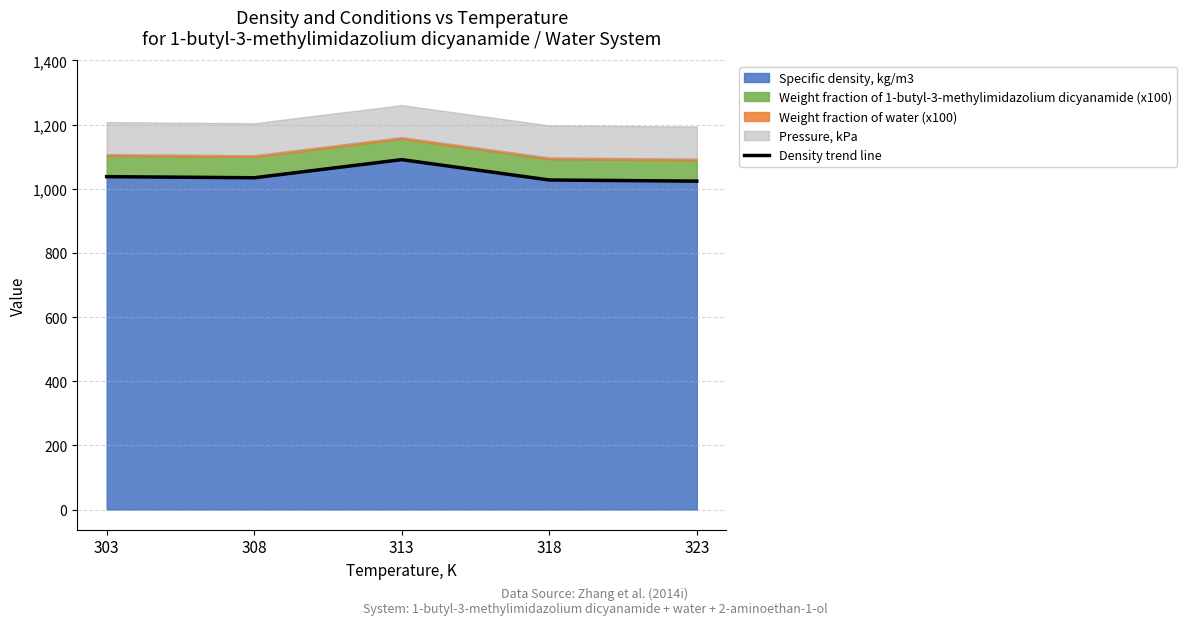

What is the value of the 3rd point from the left?

1090.8